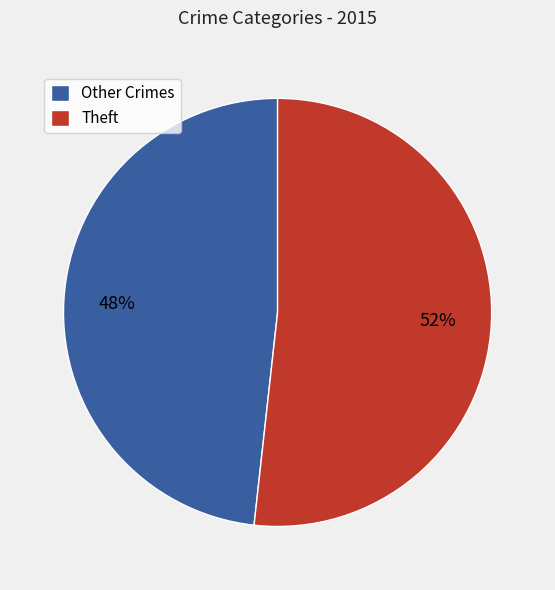

Which slice is the largest?

Theft